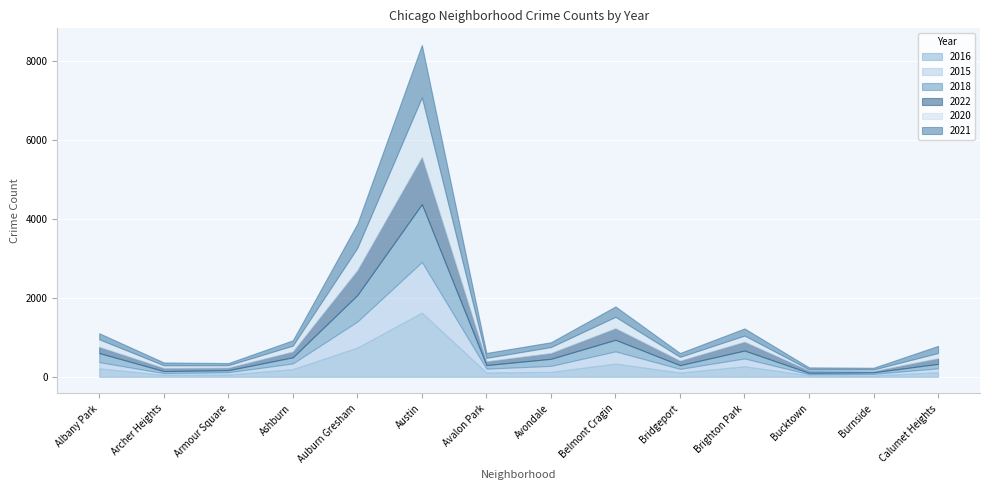

How many data points does each series have?

14